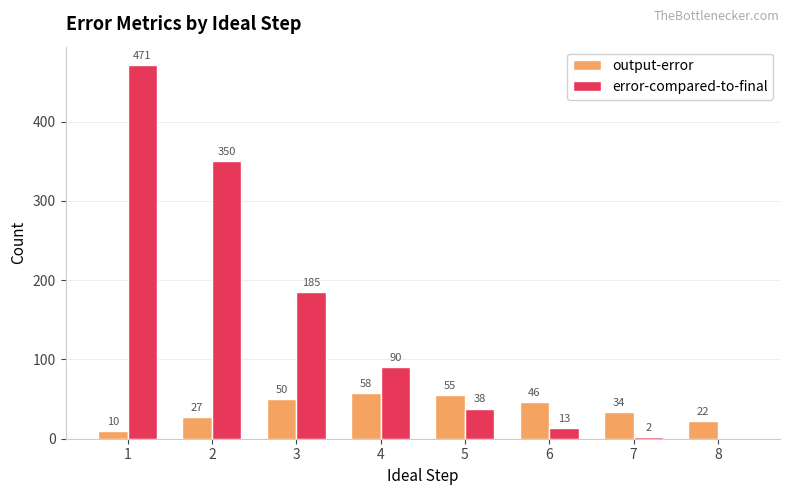

Are the bars horizontal?

No